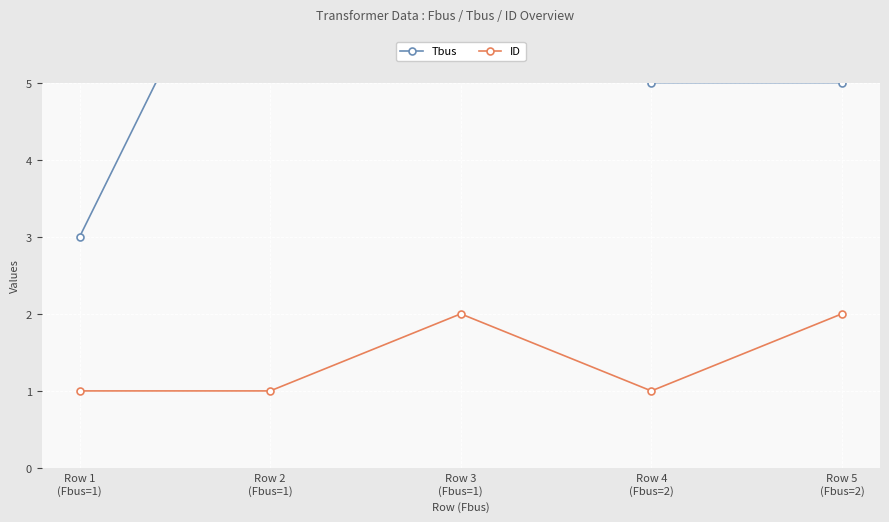

Reading left to right, transcribe all the data shown in this chart.

Tbus: Row 1
(Fbus=1)=3	Row 2
(Fbus=1)=8	Row 3
(Fbus=1)=8	Row 4
(Fbus=2)=5	Row 5
(Fbus=2)=5
ID: Row 1
(Fbus=1)=1	Row 2
(Fbus=1)=1	Row 3
(Fbus=1)=2	Row 4
(Fbus=2)=1	Row 5
(Fbus=2)=2